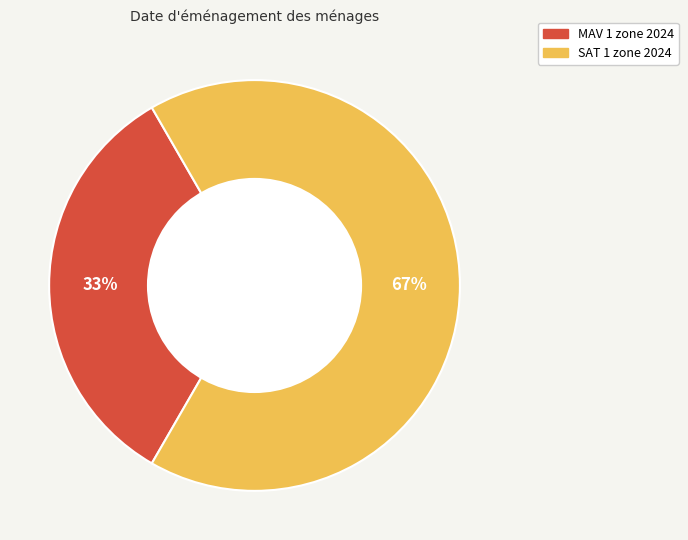

Is there a majority slice in this chart?

Yes